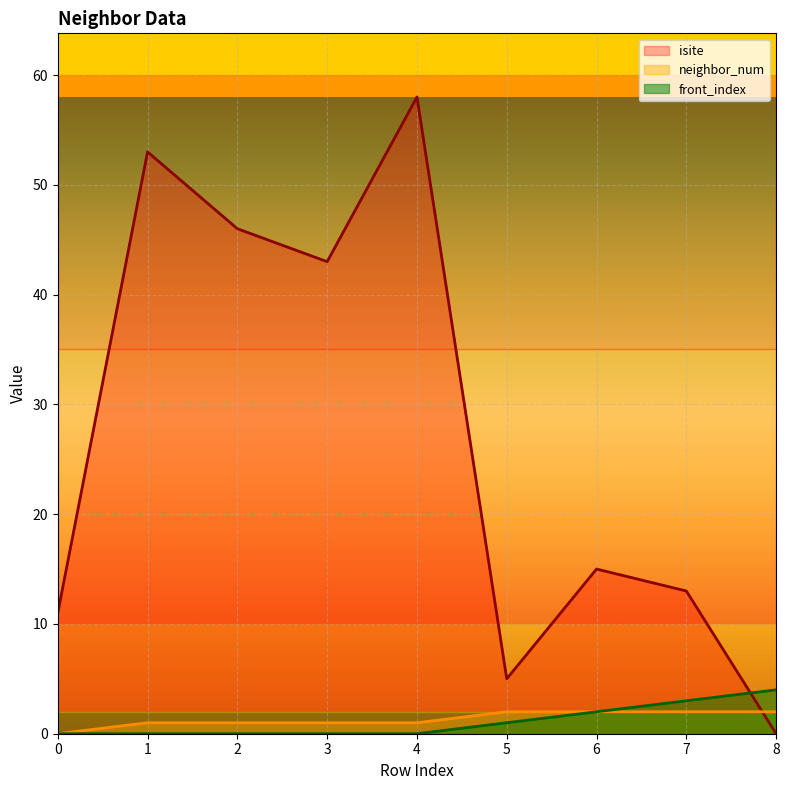

True or false: neighbor_num has more than 1 interior local peaks.

False